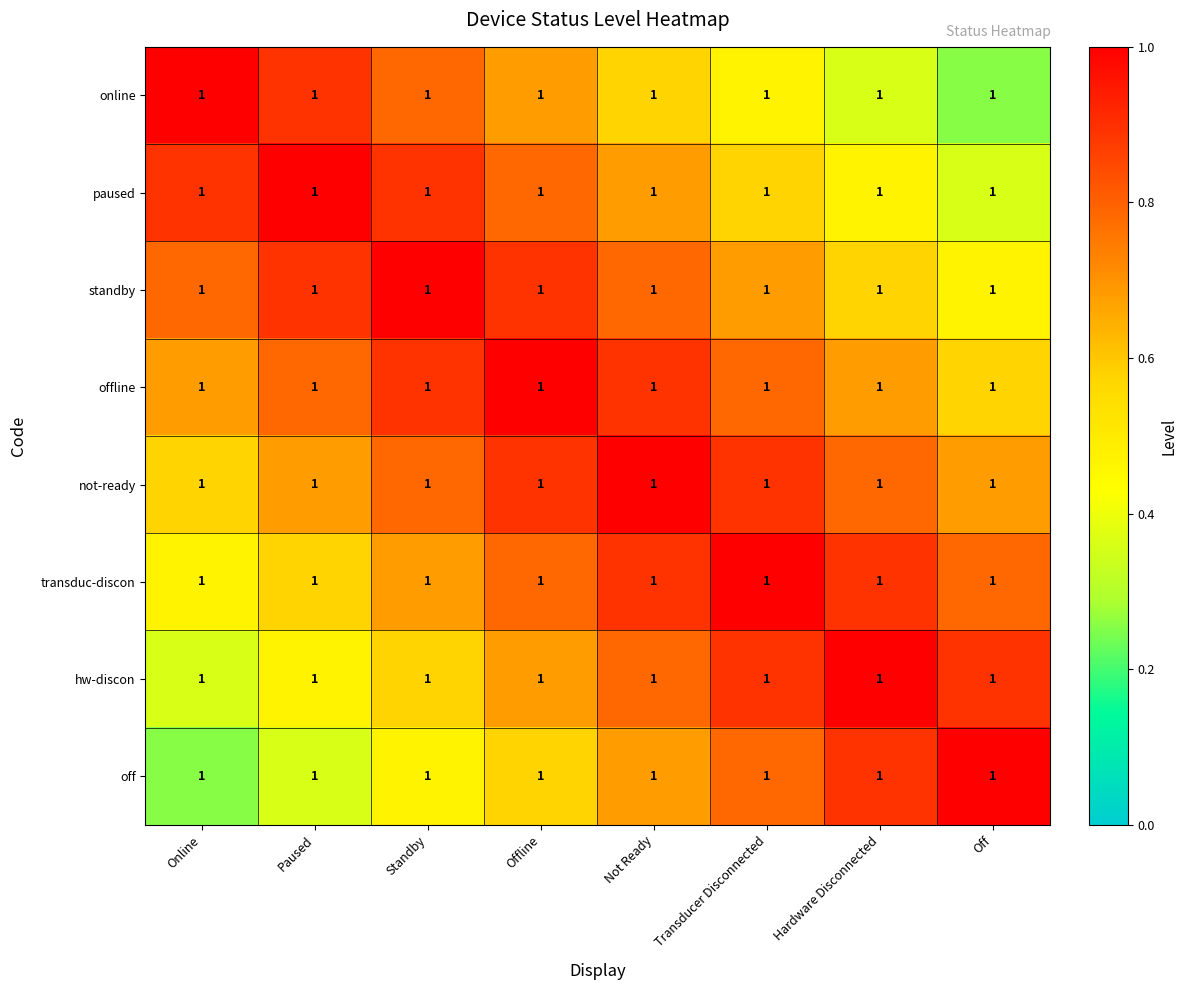

What is the difference between the second highest and second lowest values in the paused series?

0.4